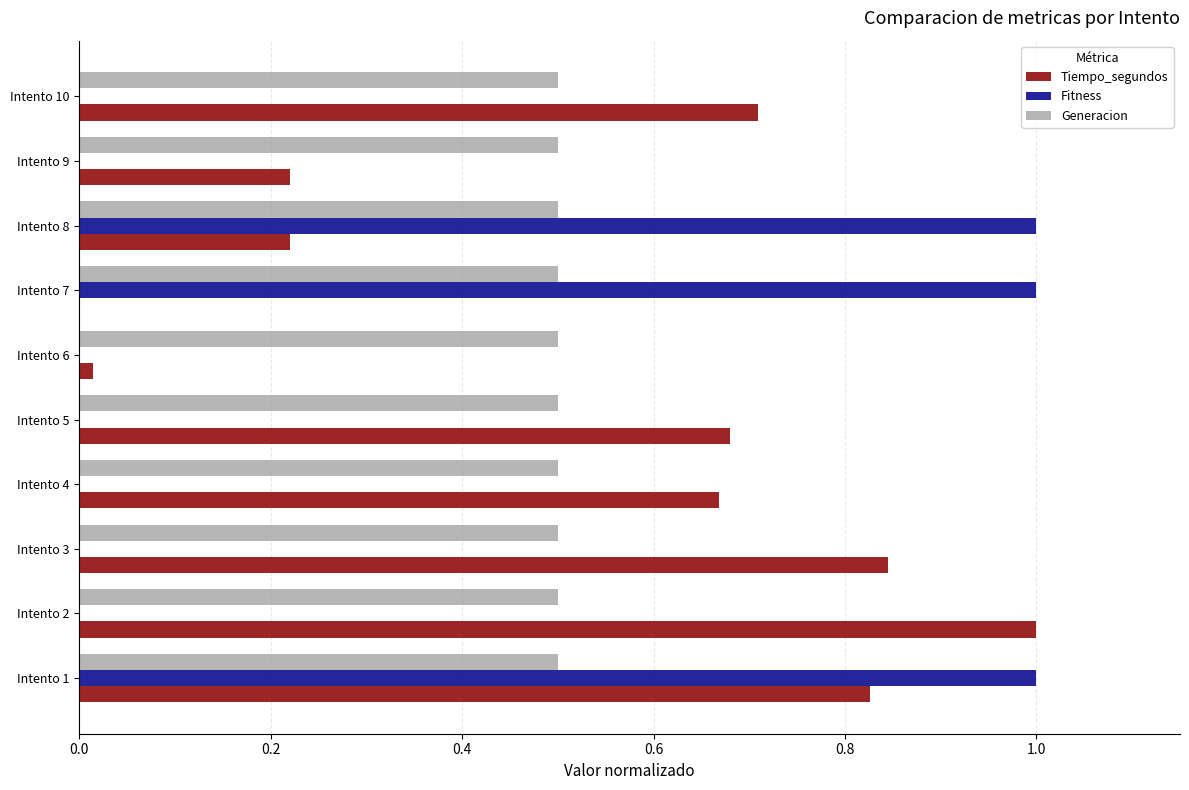

How many distinct data groups are displayed?

3